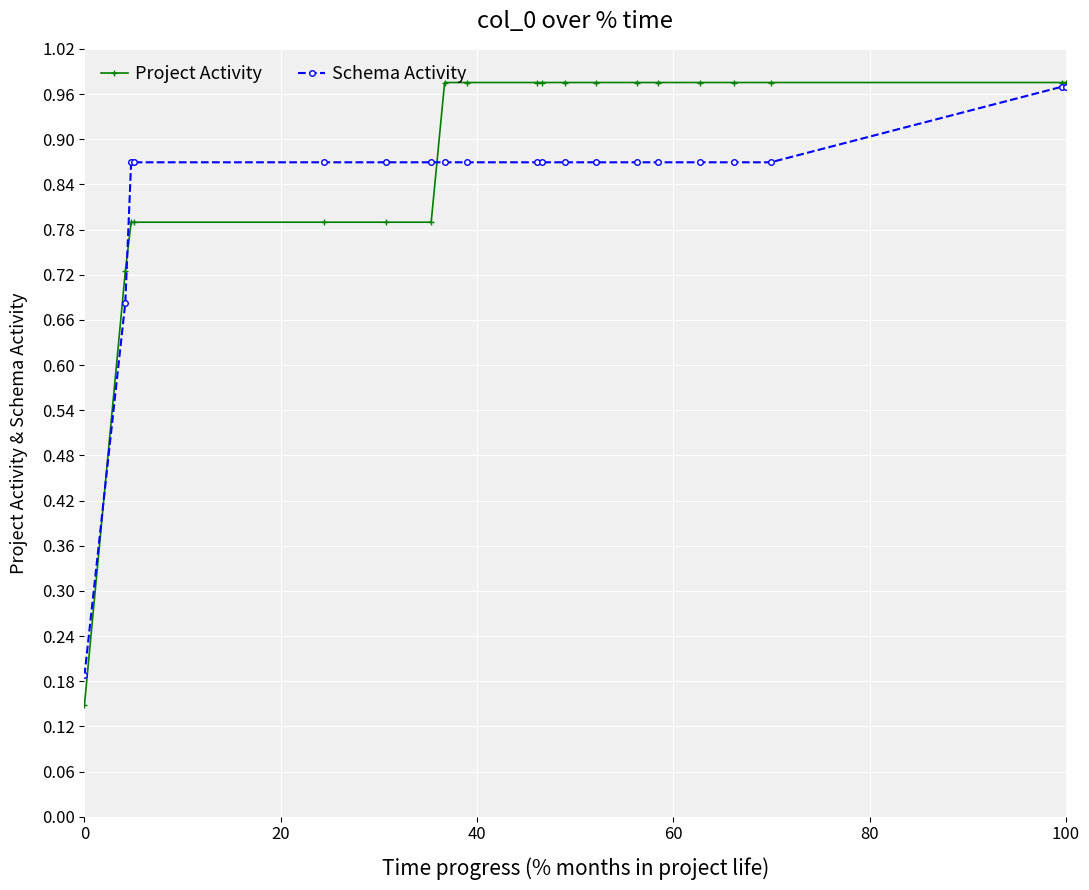

Is this an area chart (filled region under the line)?

No